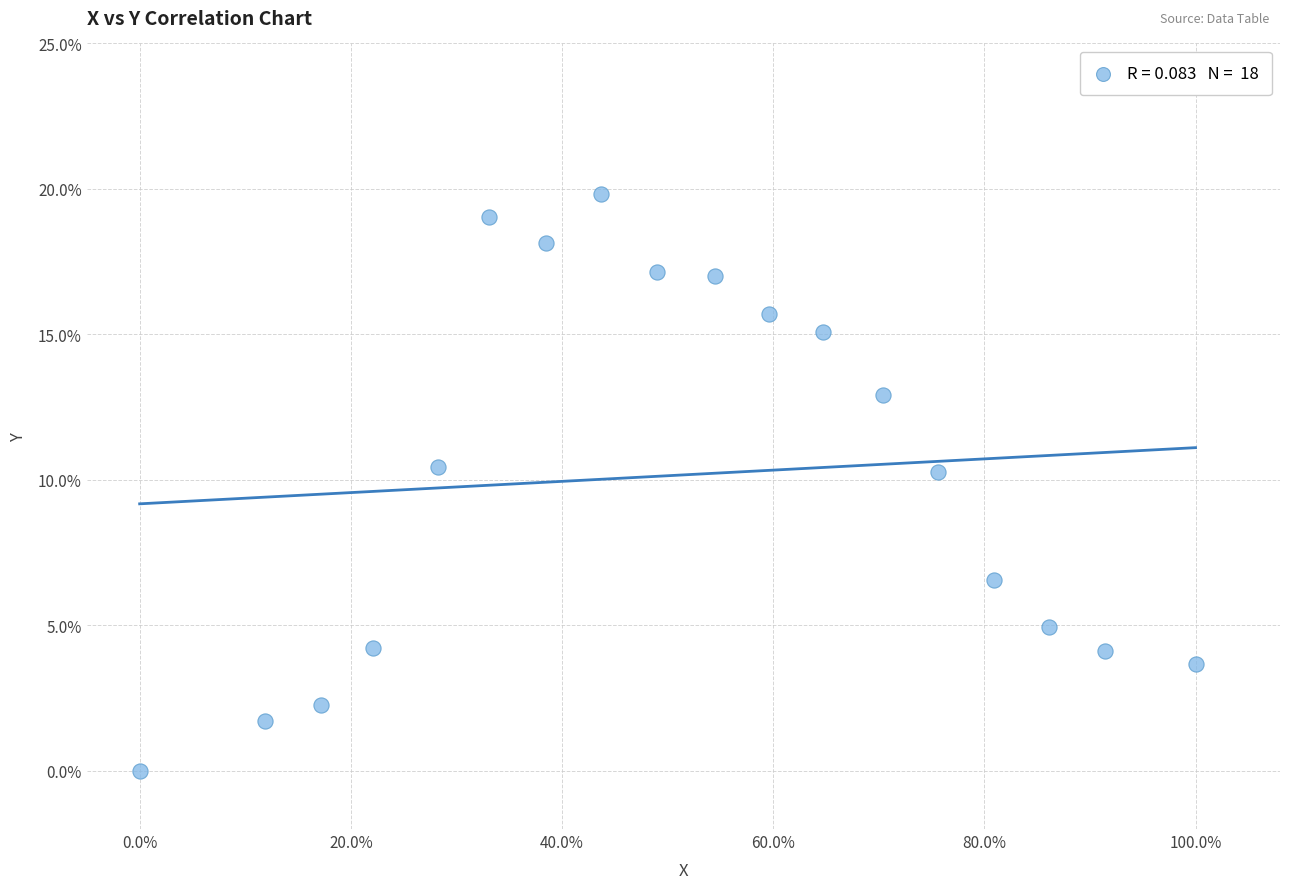

What is the range of Y values (max minus min)?

19.8